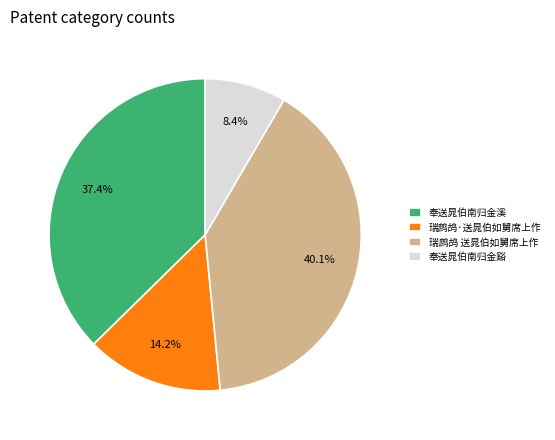

Which has a higher value, 瑞鹧鸪 送晁伯如舅席上作 or 奉送晁伯南归金谿?

瑞鹧鸪 送晁伯如舅席上作